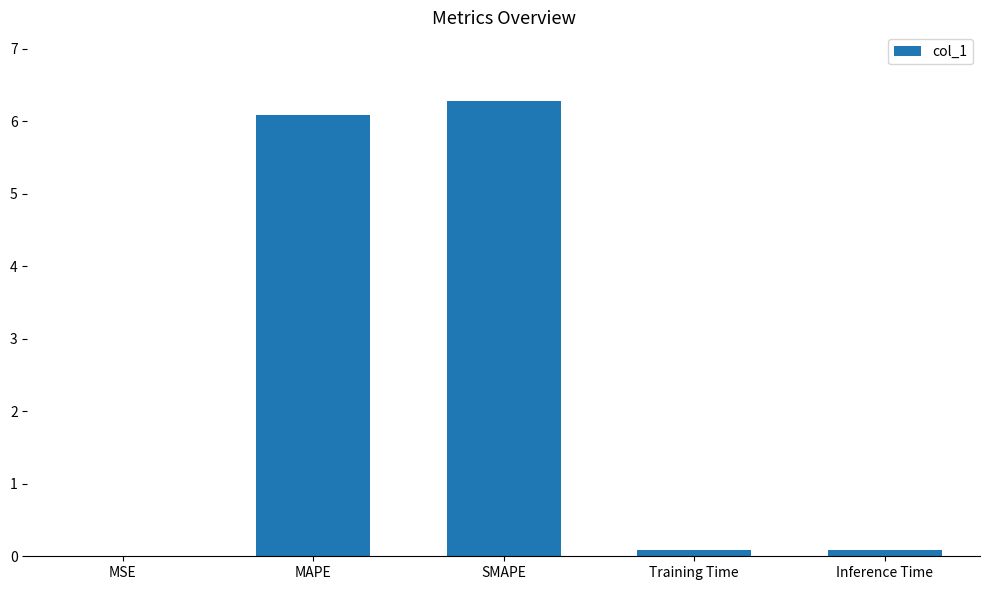

Read the value at SMAPE.

6.3